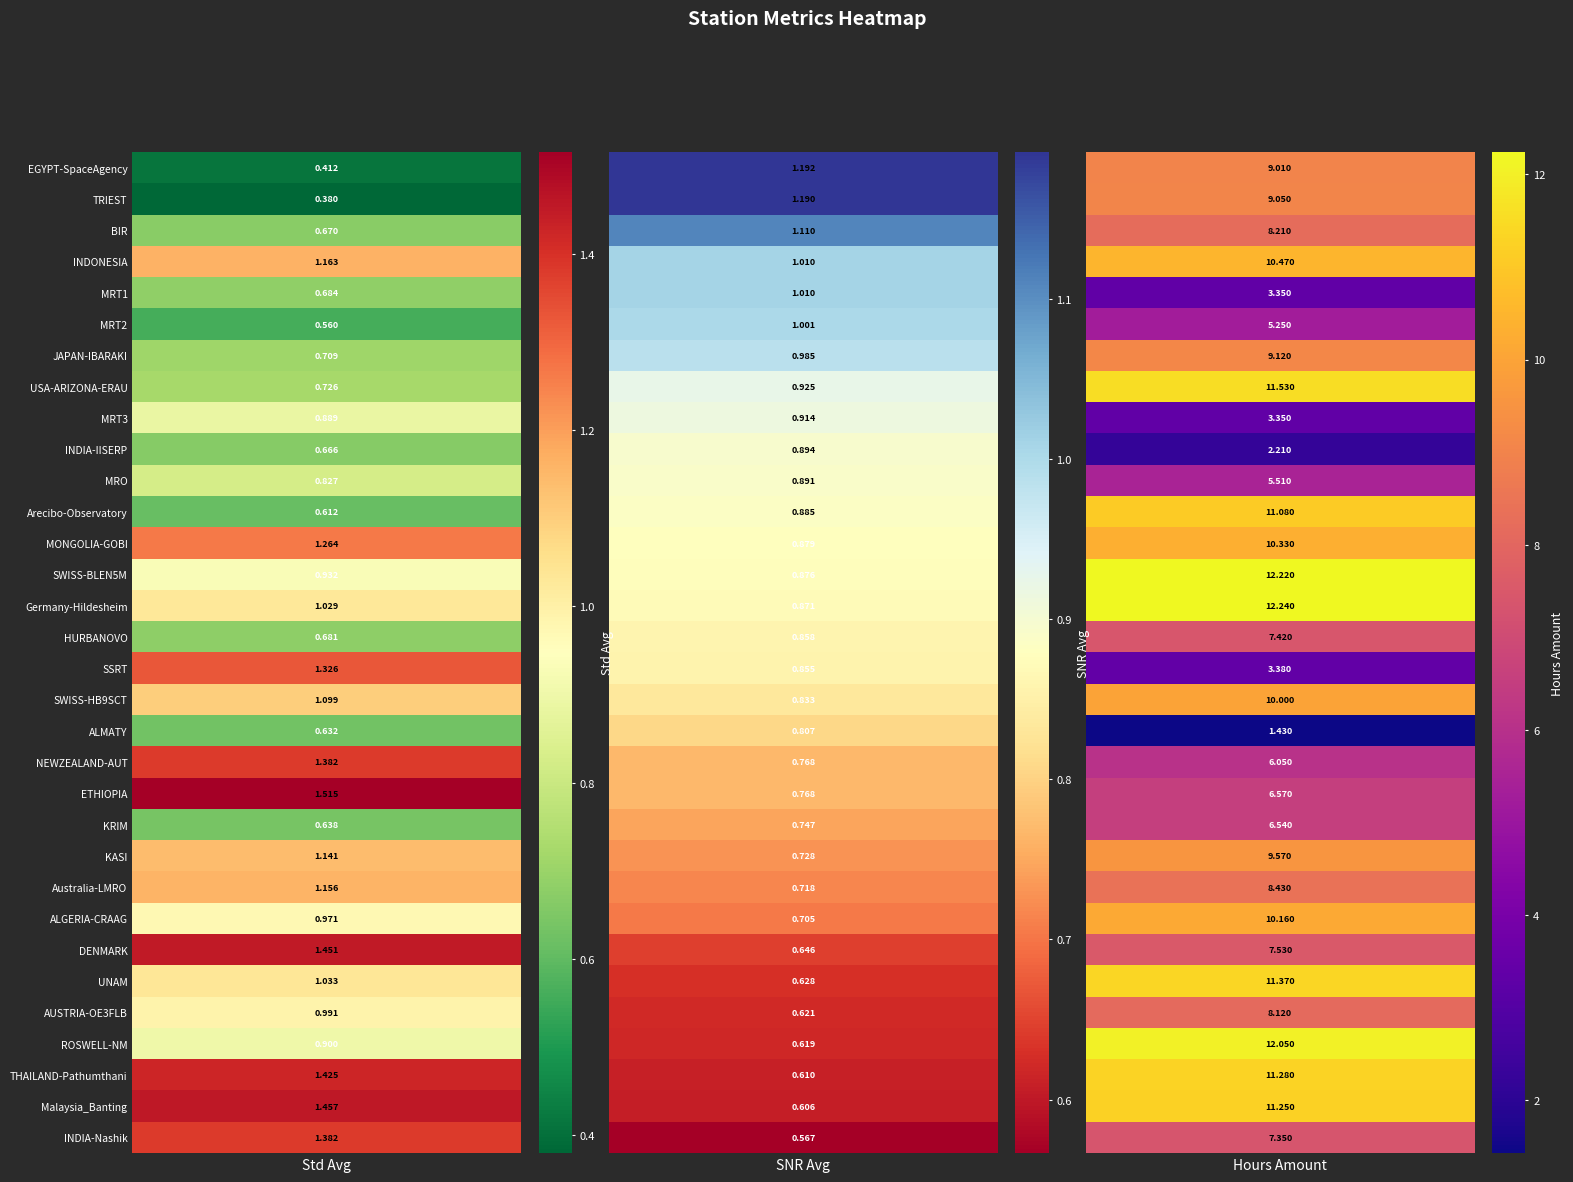

What is the difference between the maximum and second lowest values in the hours_amount series?

10.0